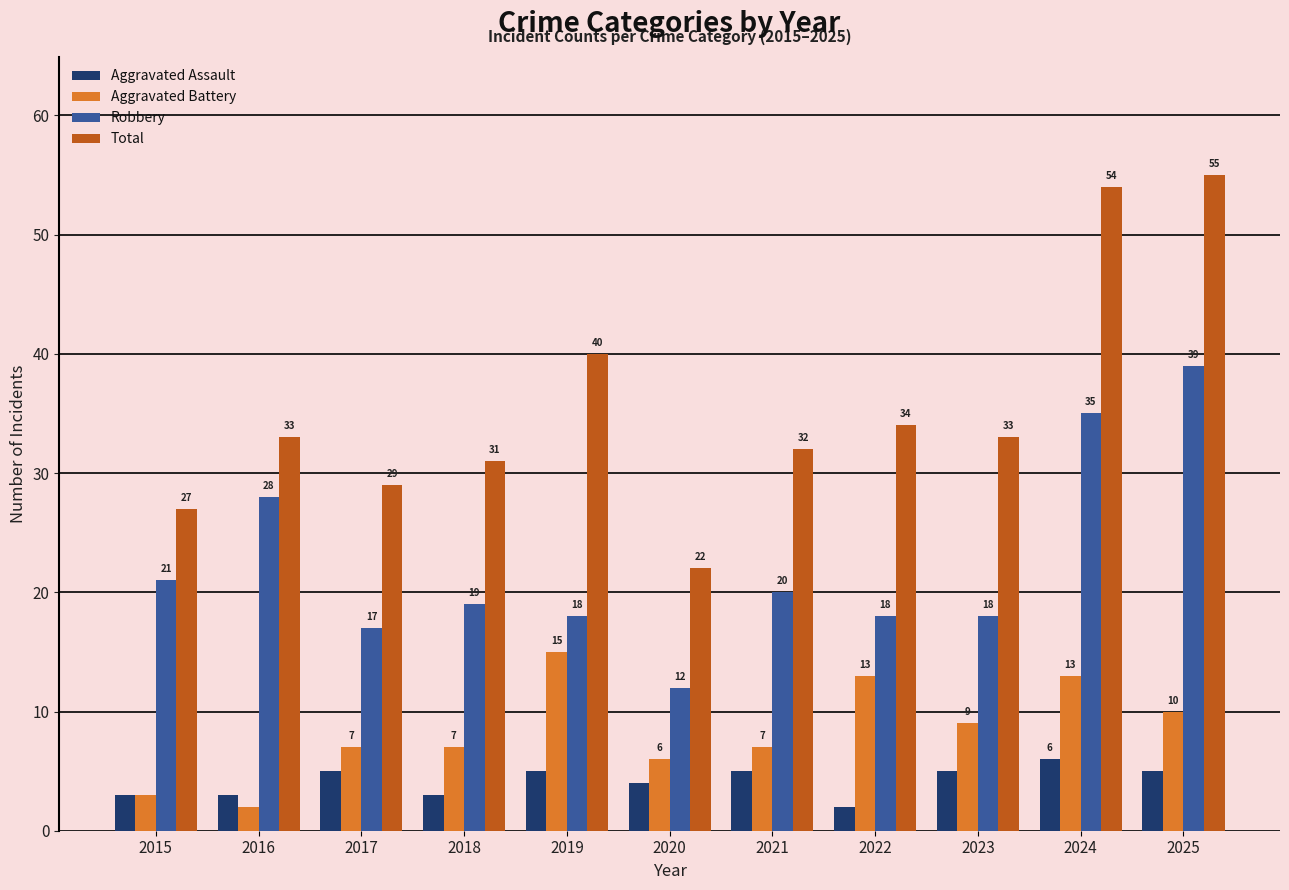

True or false: Robbery has a value of 24 at 2023.

False